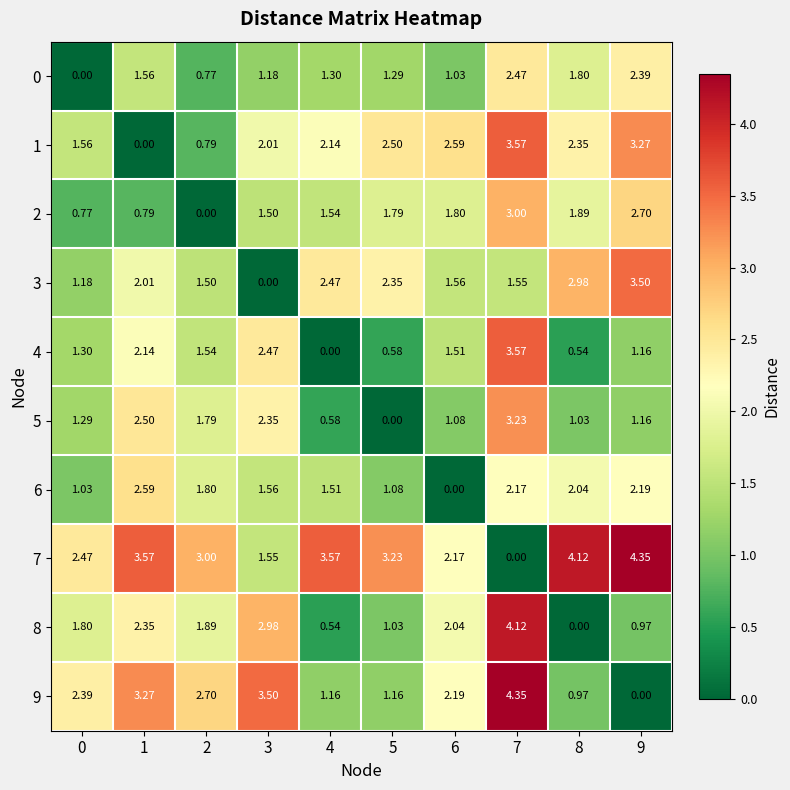

Is the value of 0 at 9 greater than the value of 3 at 8?

No